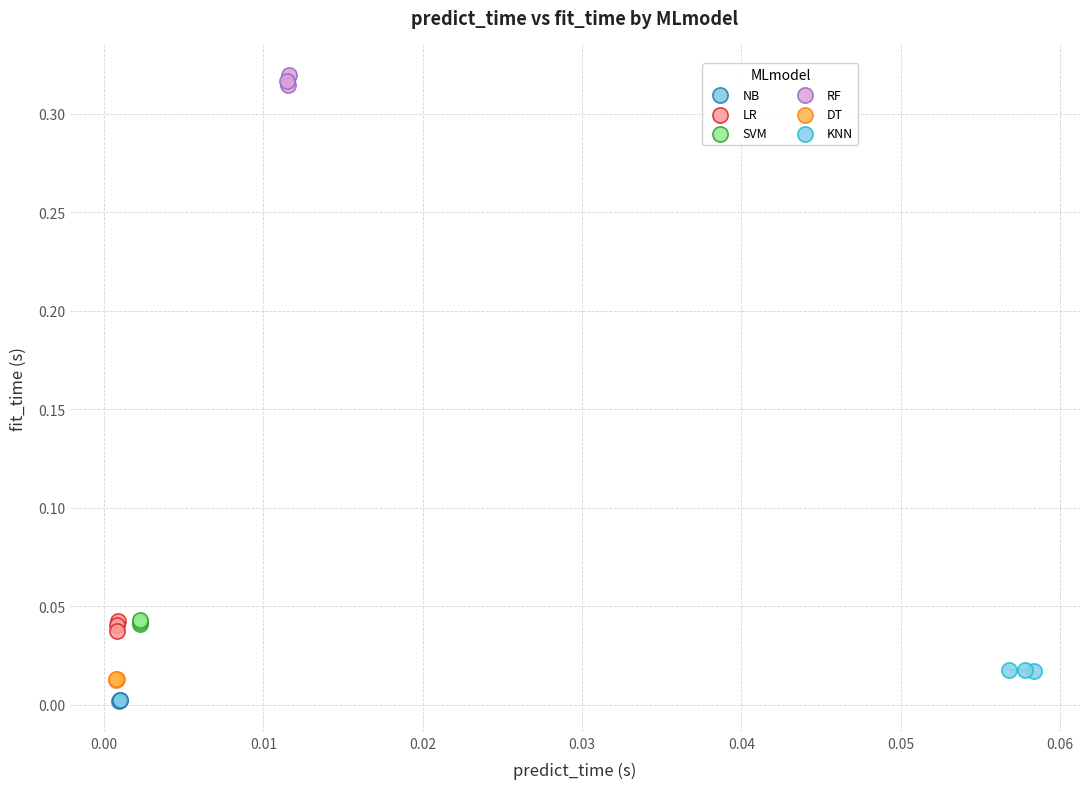

What are all the series names shown in the legend?

NB, LR, SVM, RF, DT, KNN